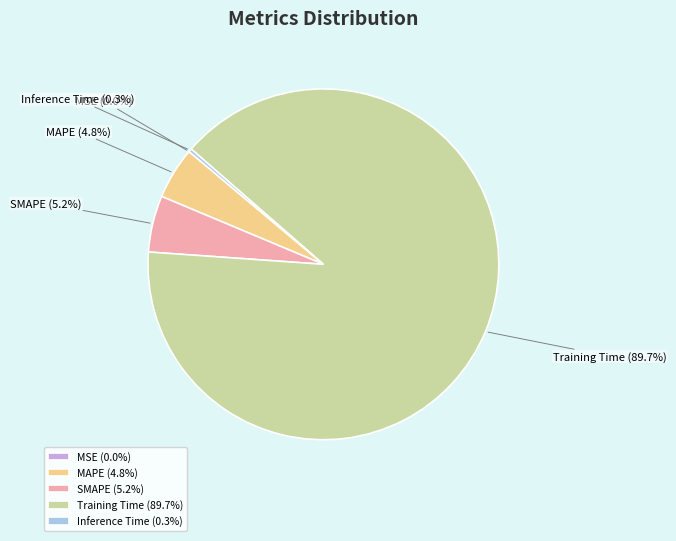

To the nearest percent, what percentage of the pie is MAPE?

5%